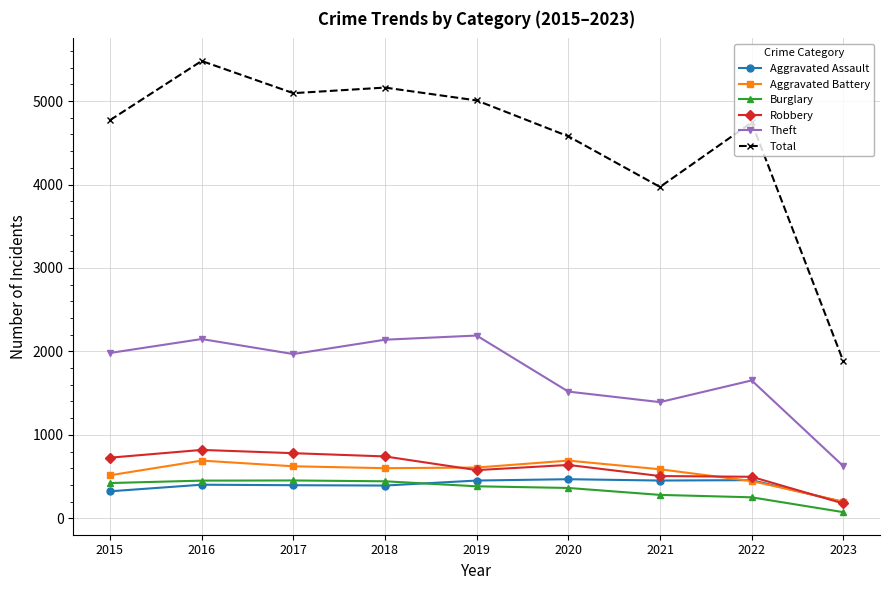

What is the value of the Burglary point at the 1st from the left?

422